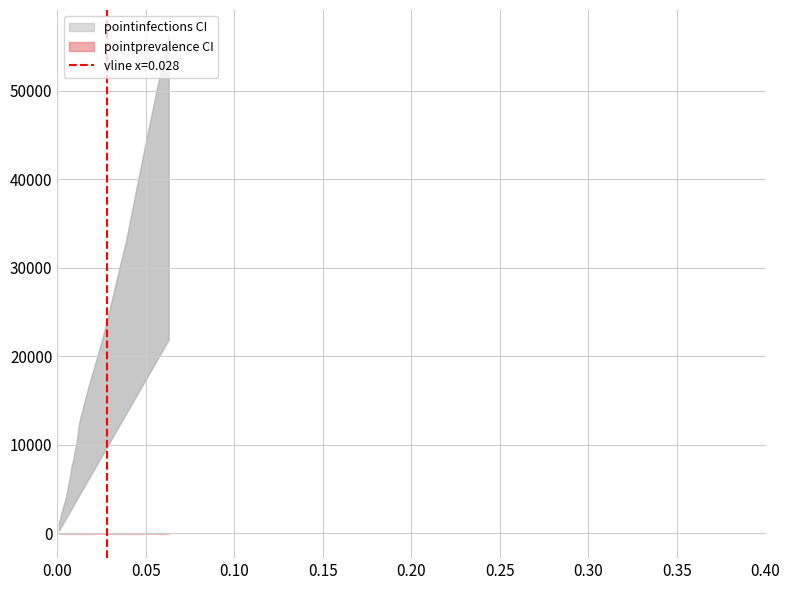

Is it true that pointprevalence_975 equals 0.0 at 11?

False